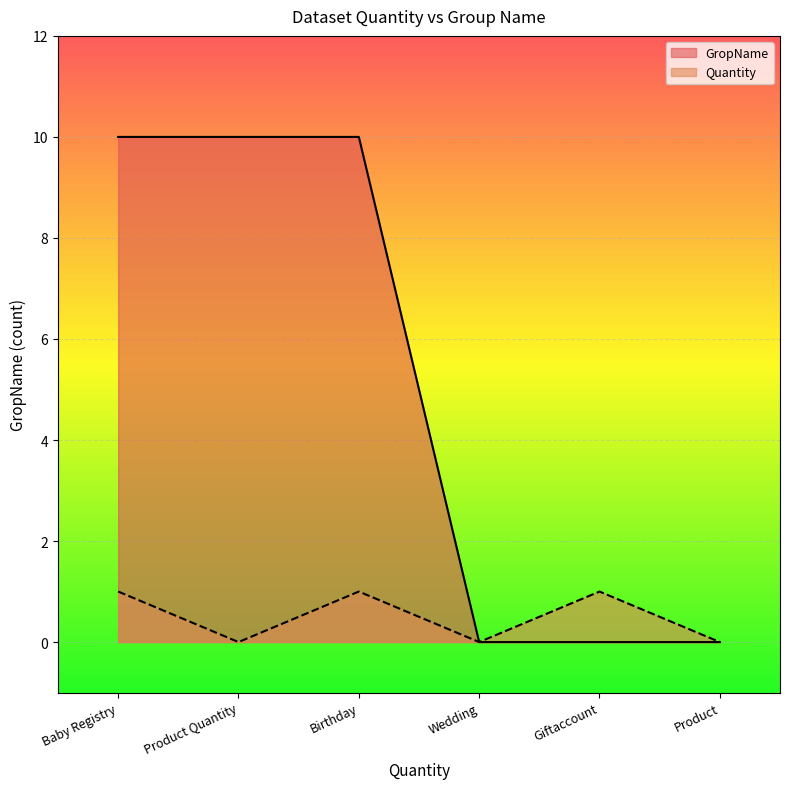

Is it true that GropName equals 0 at Product?

True